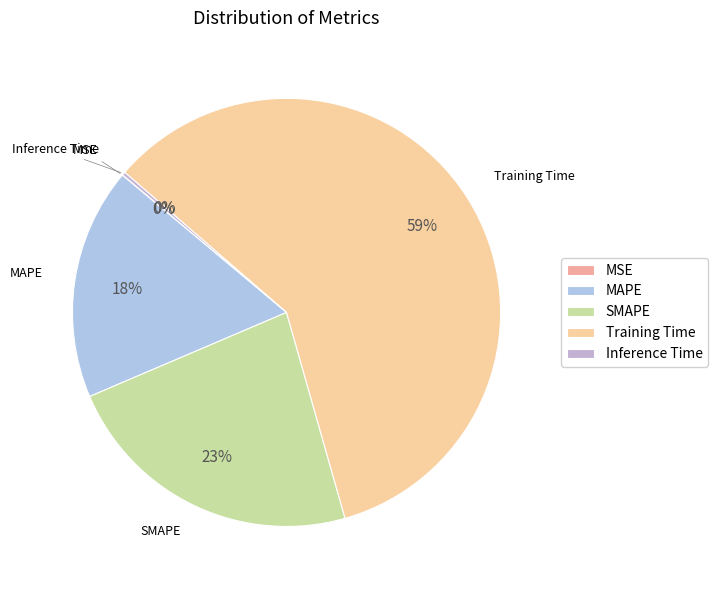

To the nearest percent, what is the average slice percentage?

20%